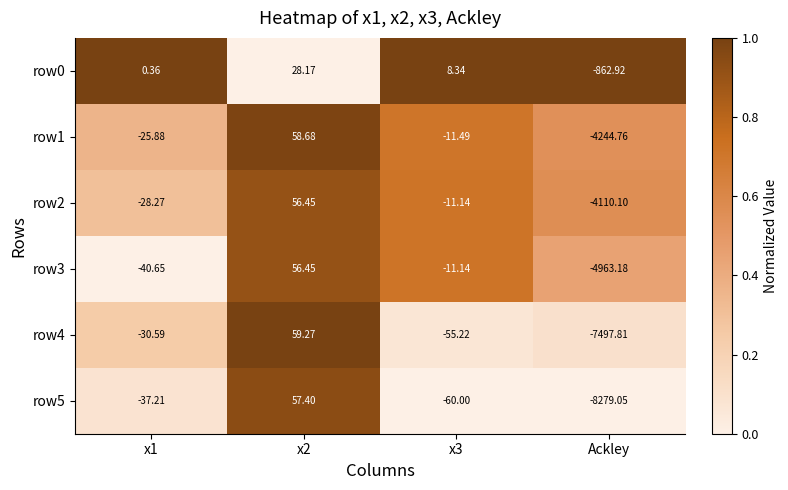

Which category has the lowest value in the row3 series?

Ackley